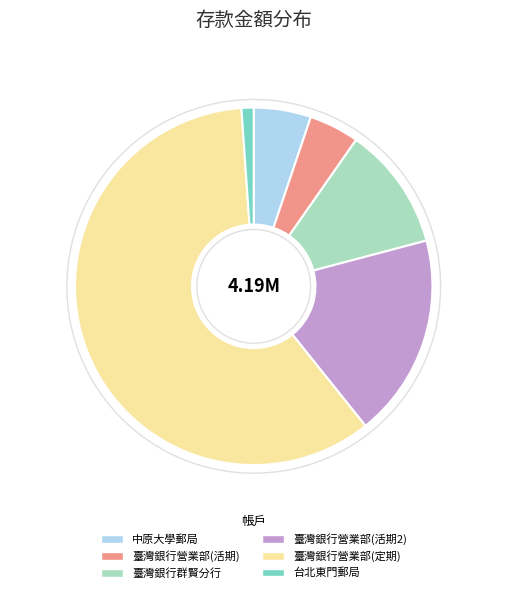

What is the majority slice?

臺灣銀行營業部(定期)